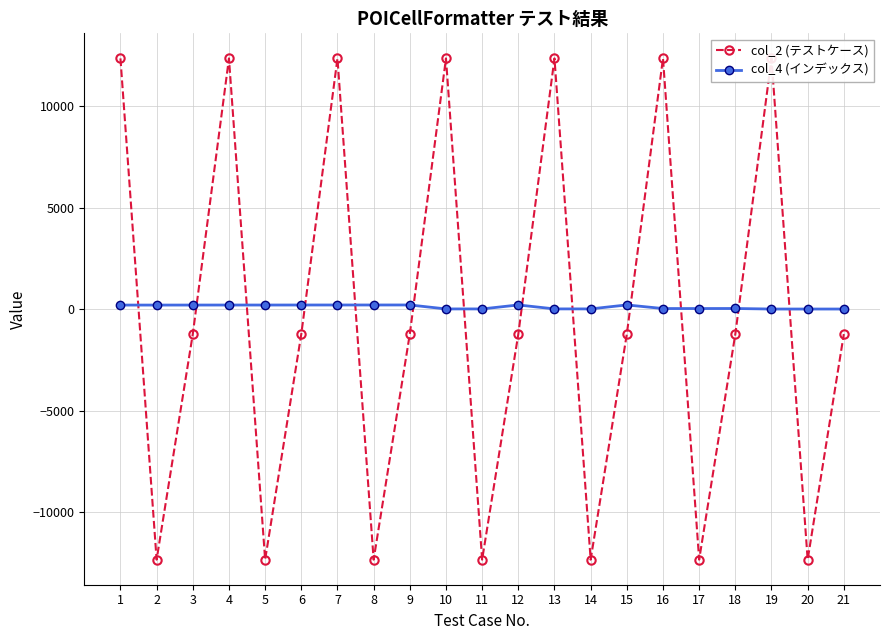

Reading left to right, transcribe all the data shown in this chart.

col_2 (テストケース): 12345.0	-12345.0	-1234.5	12345.0	-12345.0	-1234.5	12345.0	-12345.0	-1234.5	12345.0	-12345.0	-1234.5	12345.0	-12345.0	-1234.5	12345.0	-12345.0	-1234.5	12345.0	-12345.0	-1234.5
col_4 (インデックス): 195.0	195.0	196.0	197.0	197.0	198.0	199.0	199.0	200.0	5.0	5.0	201.0	6.0	6.0	202.0	24.0	24.0	26.0	0.0	0.0	0.0